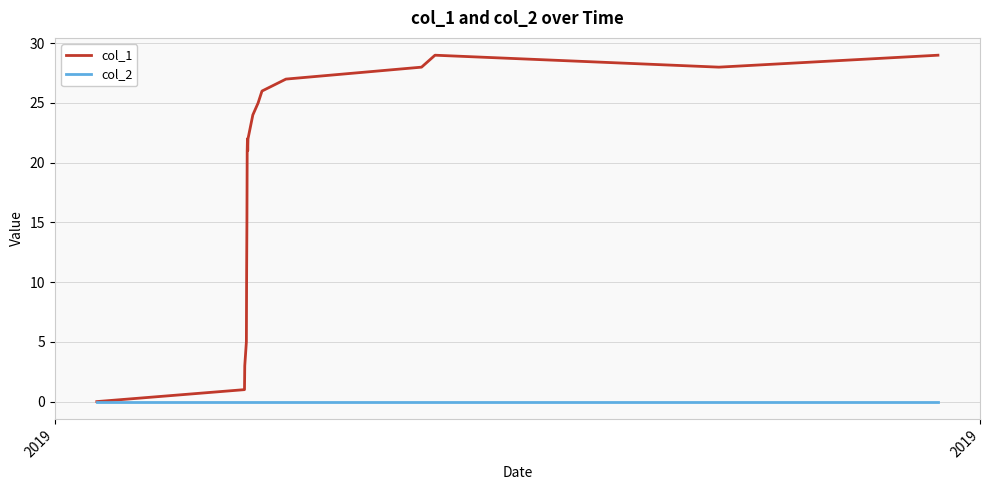

What is the maximum value shown in the chart?

29